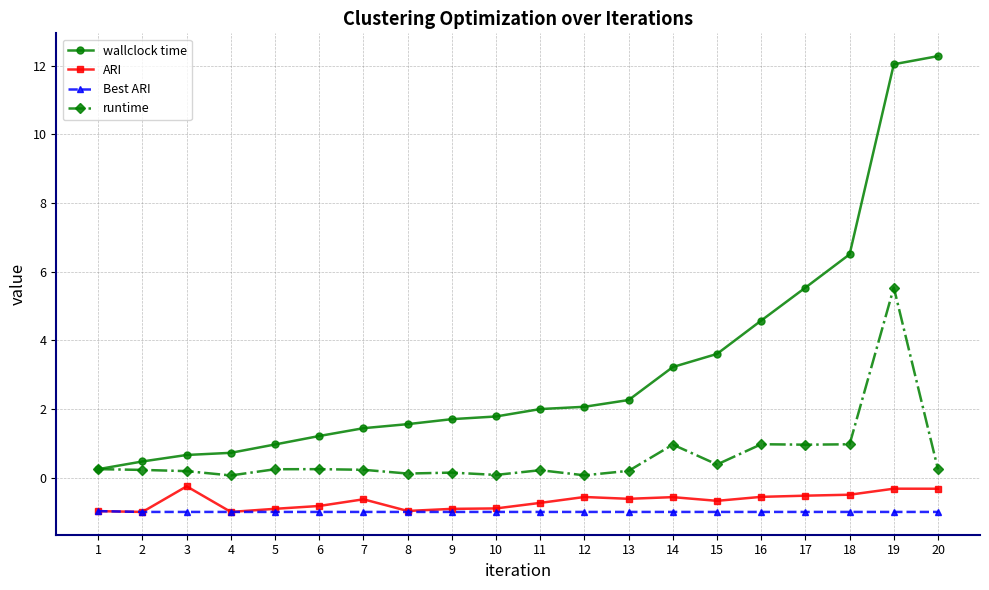

What is the difference between the highest and lowest values at 7?

2.4